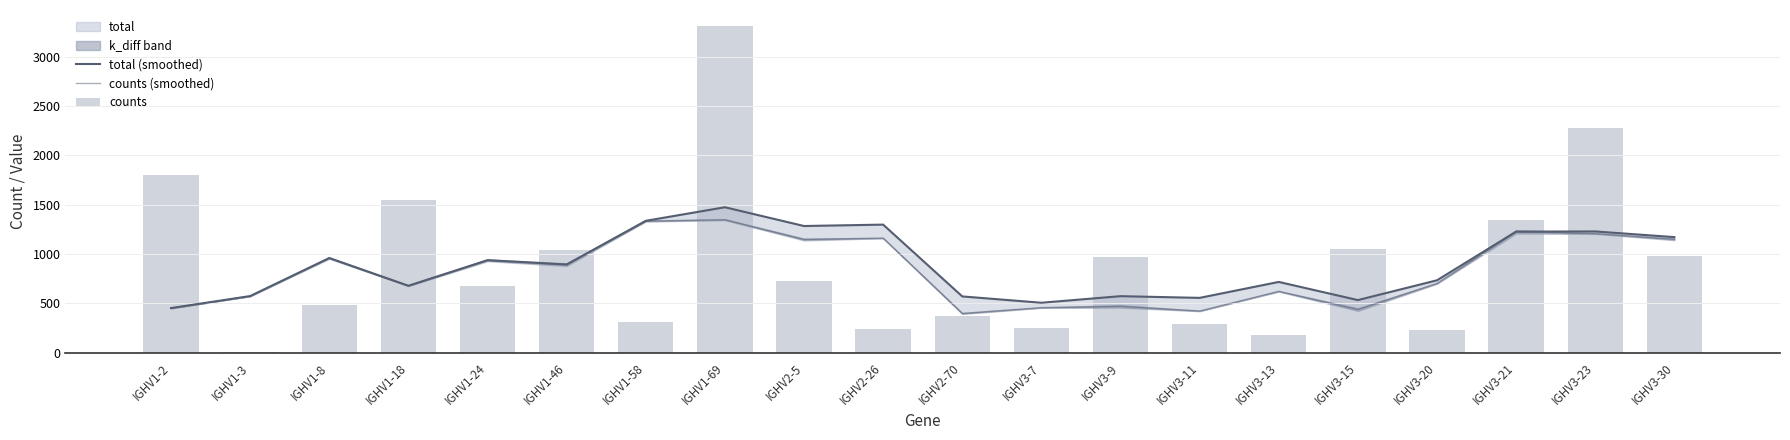

What is the sum of the counts values at IGHV2-70 and IGHV3-30?

1343.0